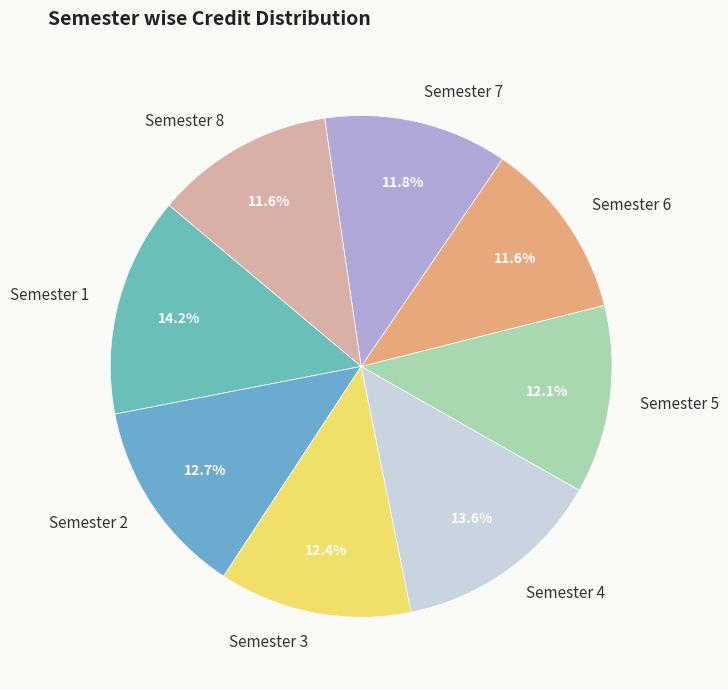

The Semester 3 slice represents 5% of the pie. True or false?

False